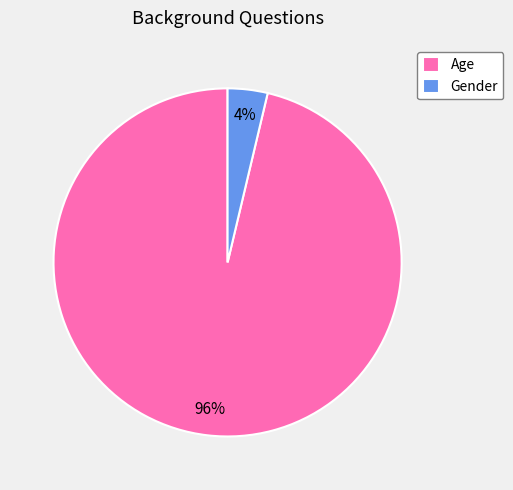

What percentage is the Age slice, to the nearest percent?

96%